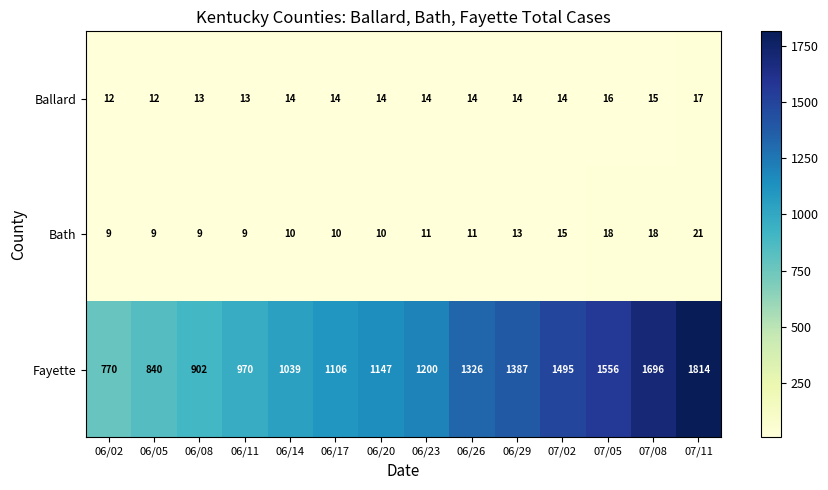

Where is Fayette nearest to the value 1292?

06/26